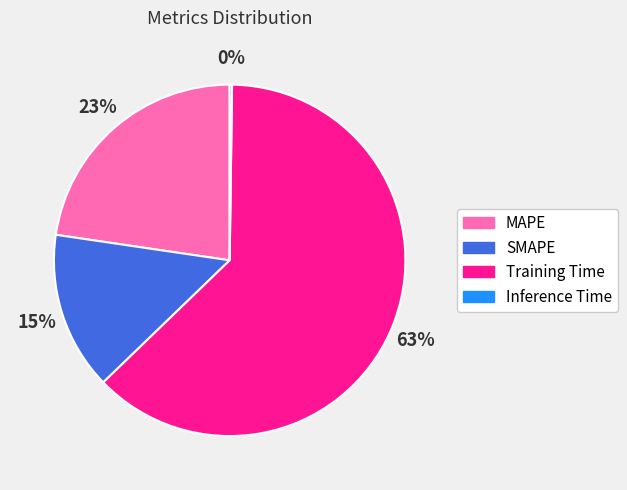

Which has a higher value, MAPE or Training Time?

Training Time